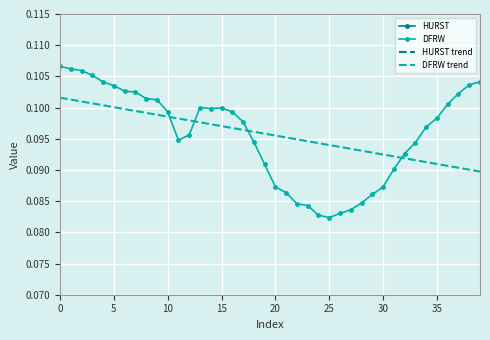

Rank the series by their maximum value, from lowest to highest.

DFRW trend, DFRW, HURST trend, HURST